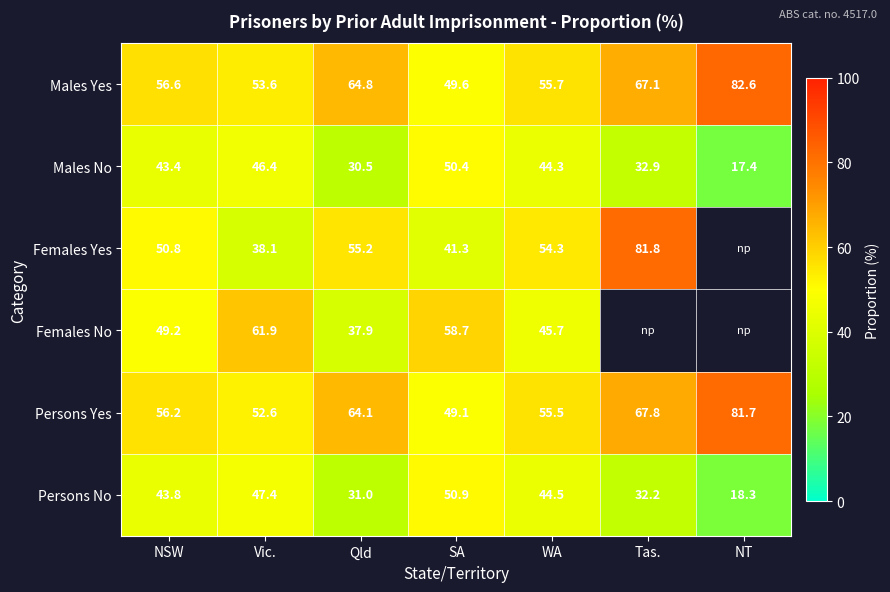

At WA, list the series in order from largest to smallest.

Males Yes, Persons Yes, Females Yes, Females No, Persons No, Males No